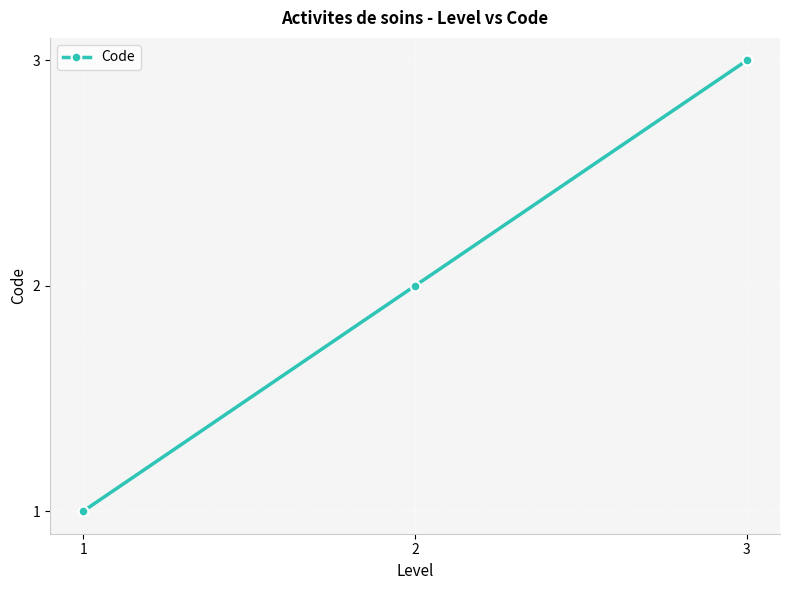

Is it true that the value at 3 is 1?

False